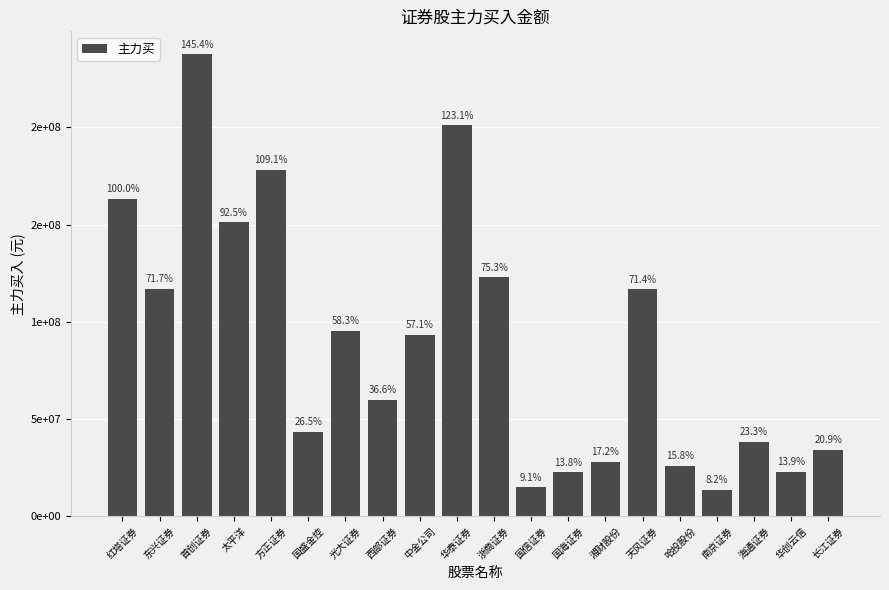

Rank the categories by value from highest to lowest.

首创证券, 华泰证券, 方正证券, 红塔证券, 太平洋, 浙商证券, 东兴证券, 天风证券, 光大证券, 中金公司, 西部证券, 国盛金控, 海通证券, 长江证券, 湘财股份, 哈投股份, 华创云信, 国海证券, 国信证券, 南京证券